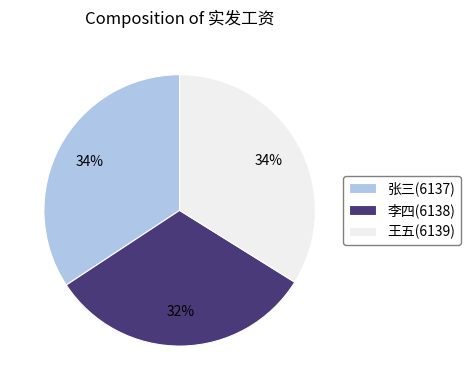

Which category has the smallest portion of the pie?

李四(6138)